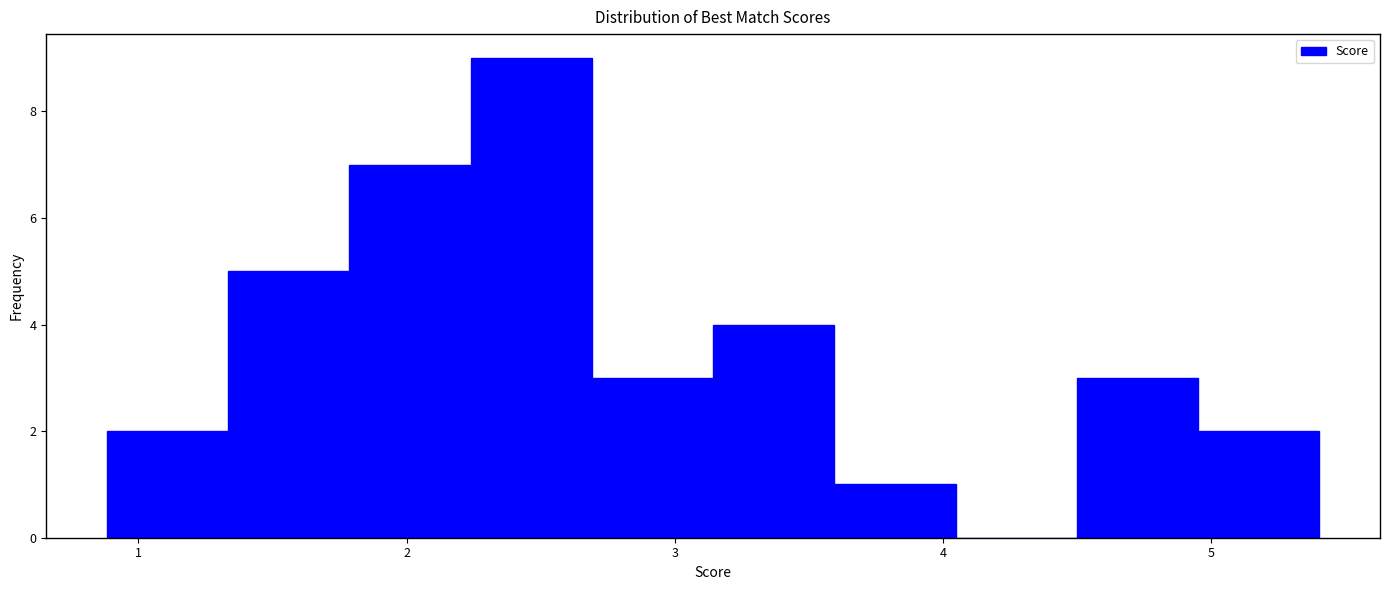

Reading left to right, list every bar in this chart as the range it spans on the x-axis followed by its height. Neither the bar edges nor the heights are printed on the chart, so give them approximately, as read against the axes.

0.9 to 1.3: 2
1.3 to 1.8: 5
1.8 to 2.2: 7
2.2 to 2.7: 9
2.7 to 3.1: 3
3.1 to 3.6: 4
3.6 to 4.0: 1
4.0 to 4.5: 0
4.5 to 5.0: 3
5.0 to 5.4: 2